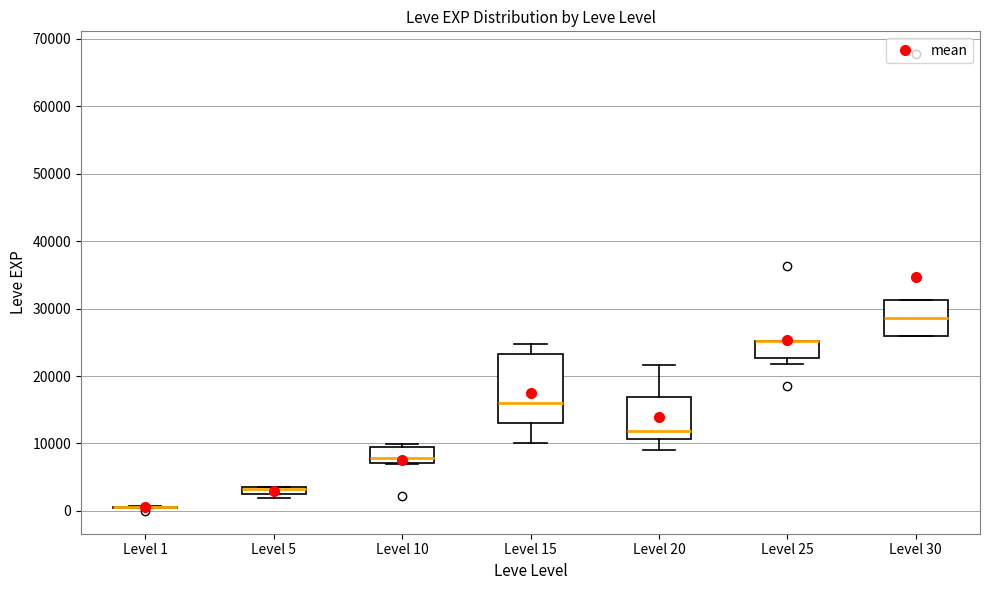

Which box is the tallest, from its lower edge to its upper edge?

Level 15